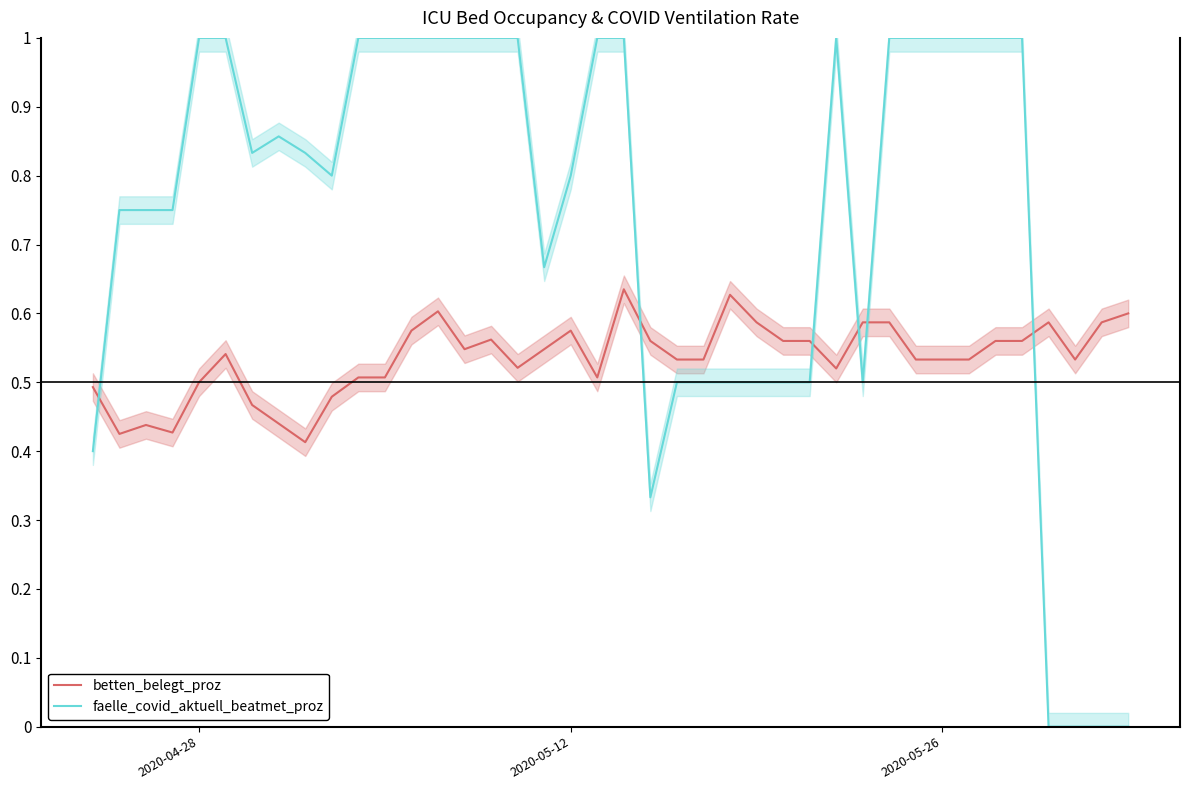

What is the maximum value for faelle_covid_aktuell_beatmet_proz?

1.0